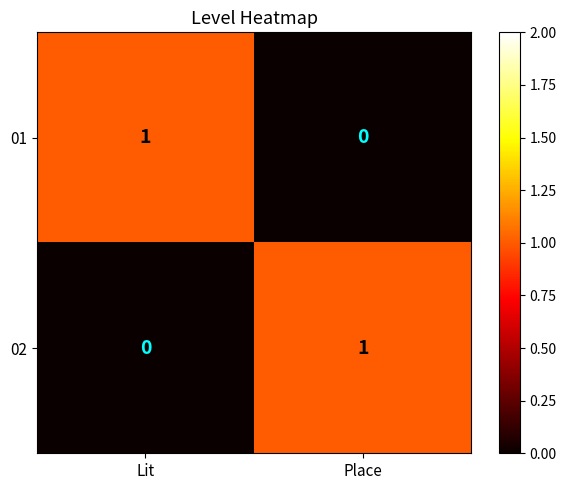

Is it true that 02 equals 0 at Lit?

True